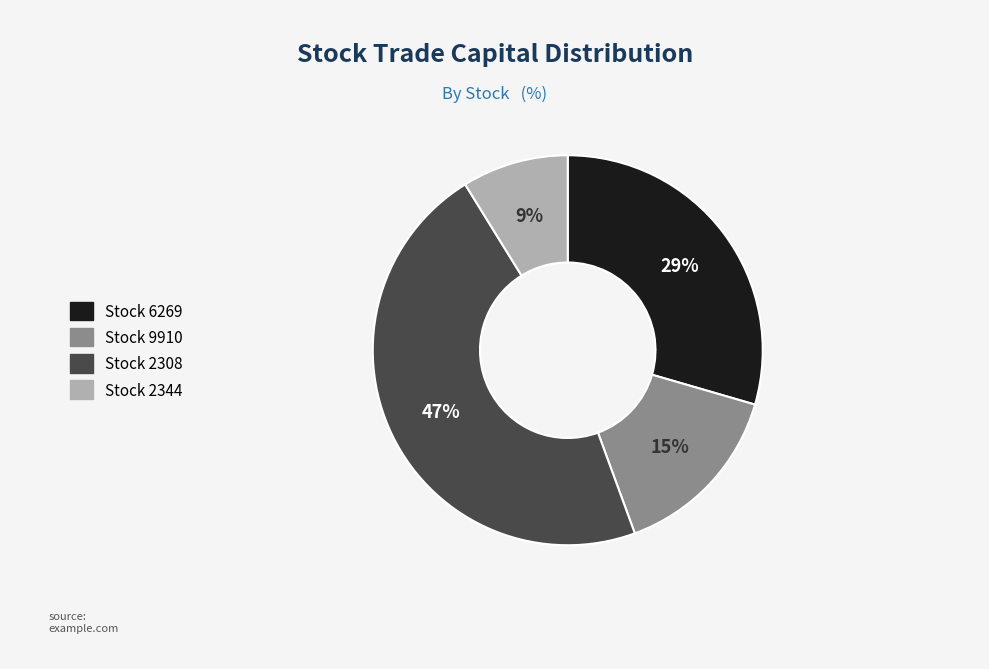

Does any single category account for the majority?

No